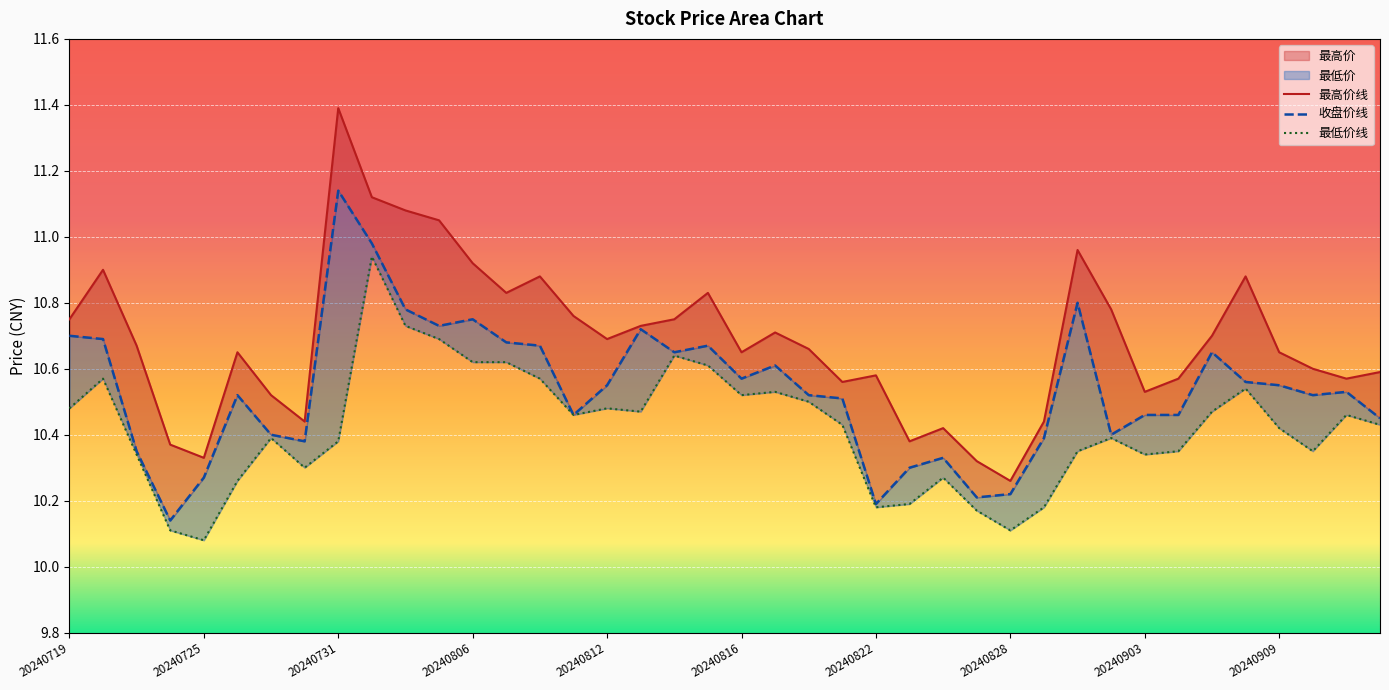

Is it true that 收盘价 equals 10.6 at 20240819?

True